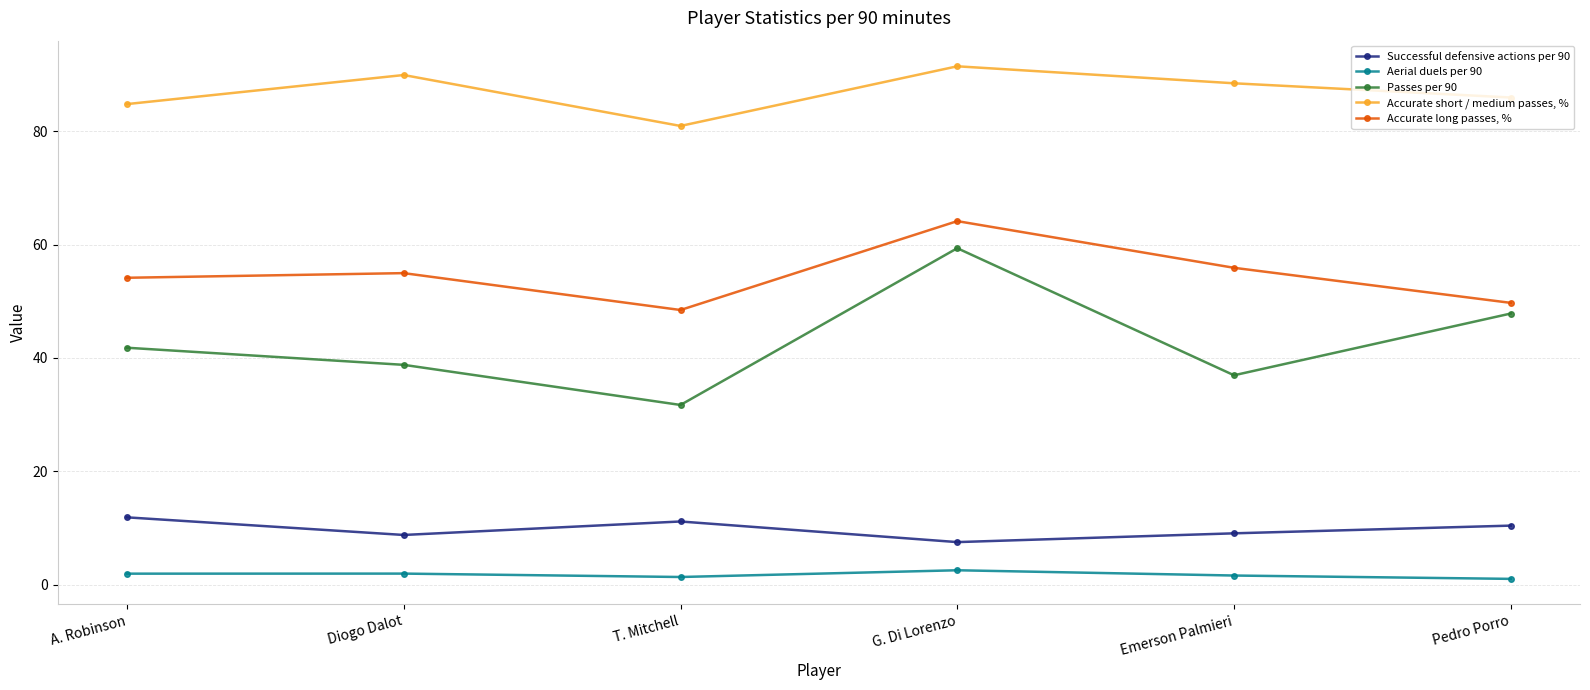

True or false: Accurate long passes, % has a value of 76.1 at Diogo Dalot.

False